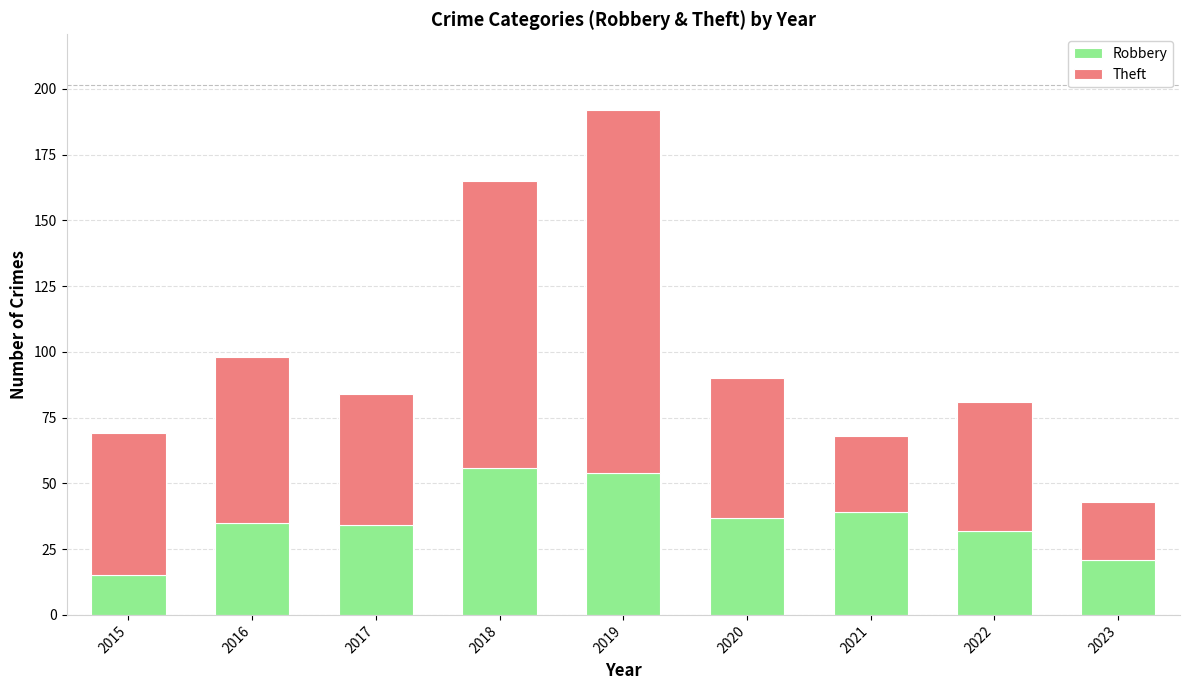

Which category has the lowest value in the Robbery series?

2015